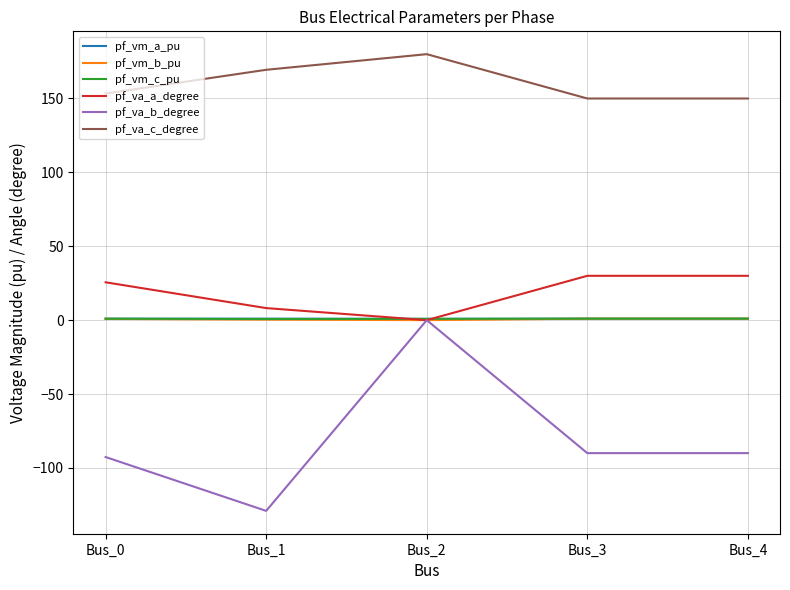

At which category does the chart reach its peak across all series?

Bus_2